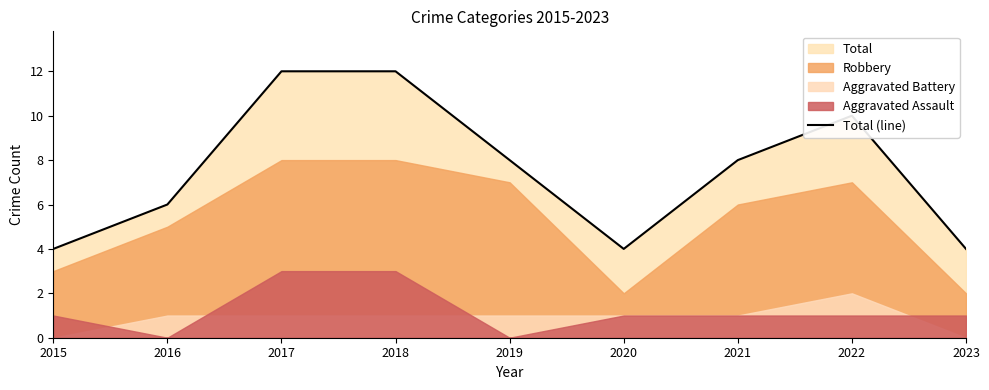

Rank the categories by value from lowest to highest.

2015, 2020, 2023, 2016, 2019, 2021, 2022, 2017, 2018